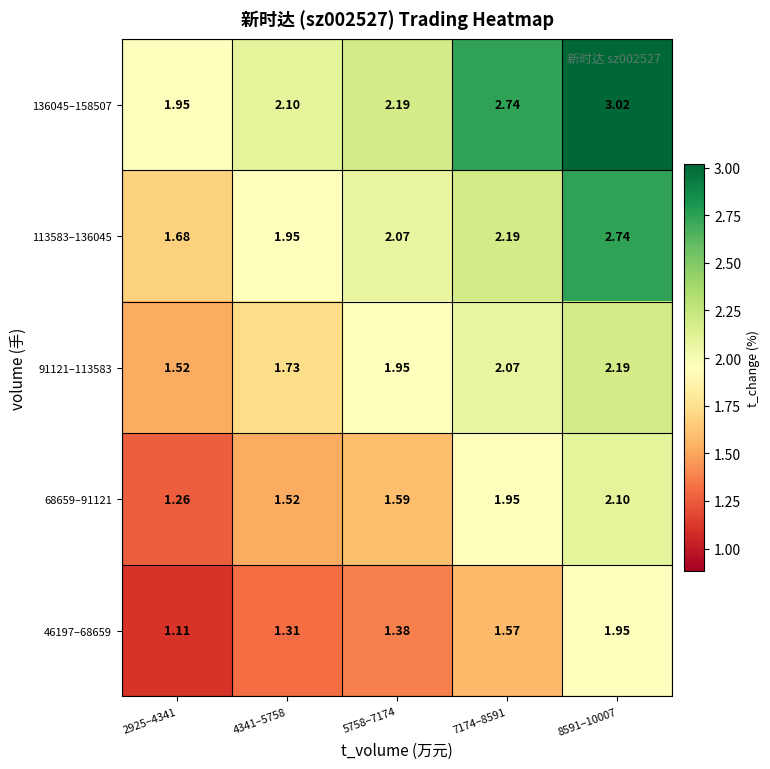

At how many categories does at least one series exceed 1?

5